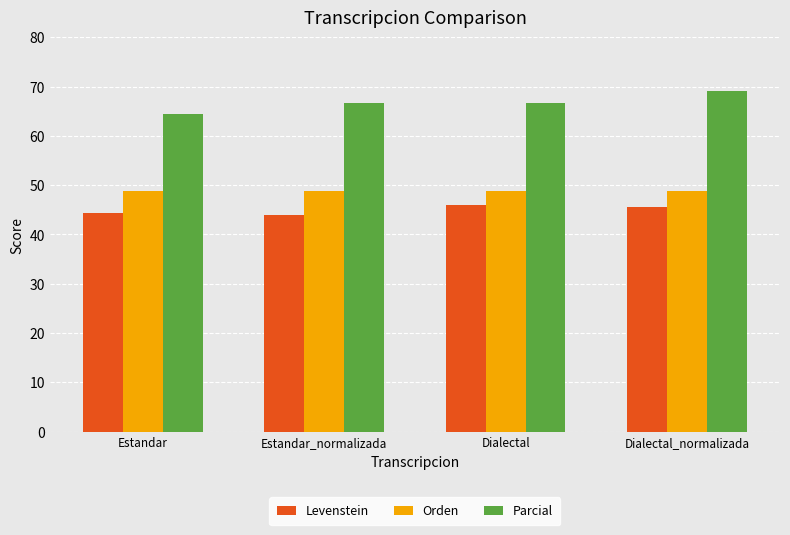

Which series has the largest total across all categories?

Parcial